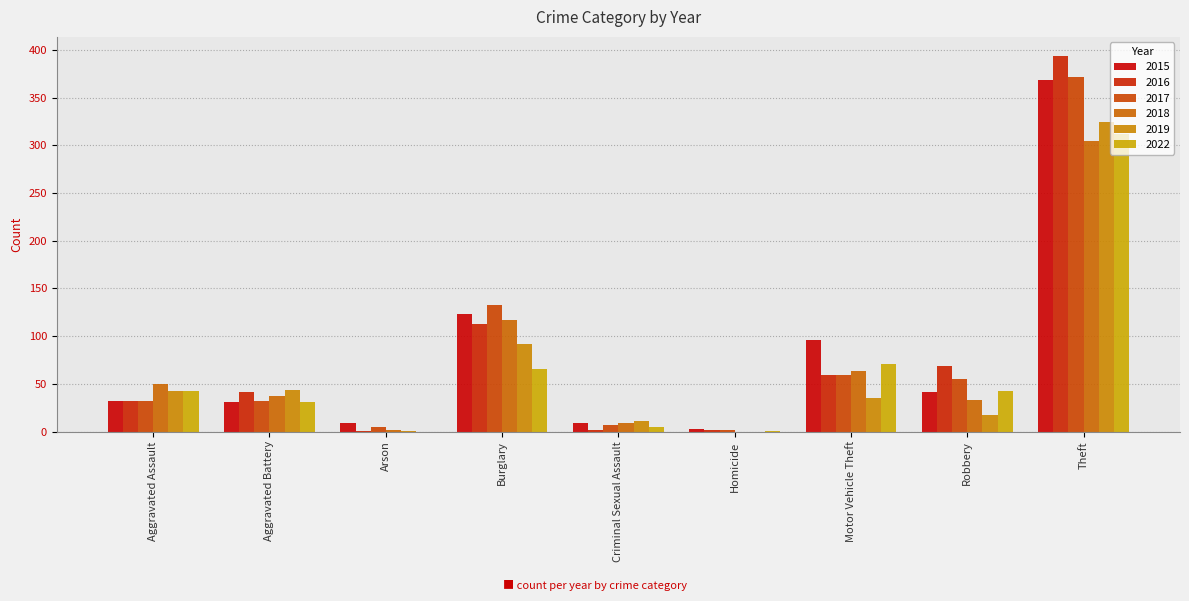

Which series has the largest range (max minus min)?

2016